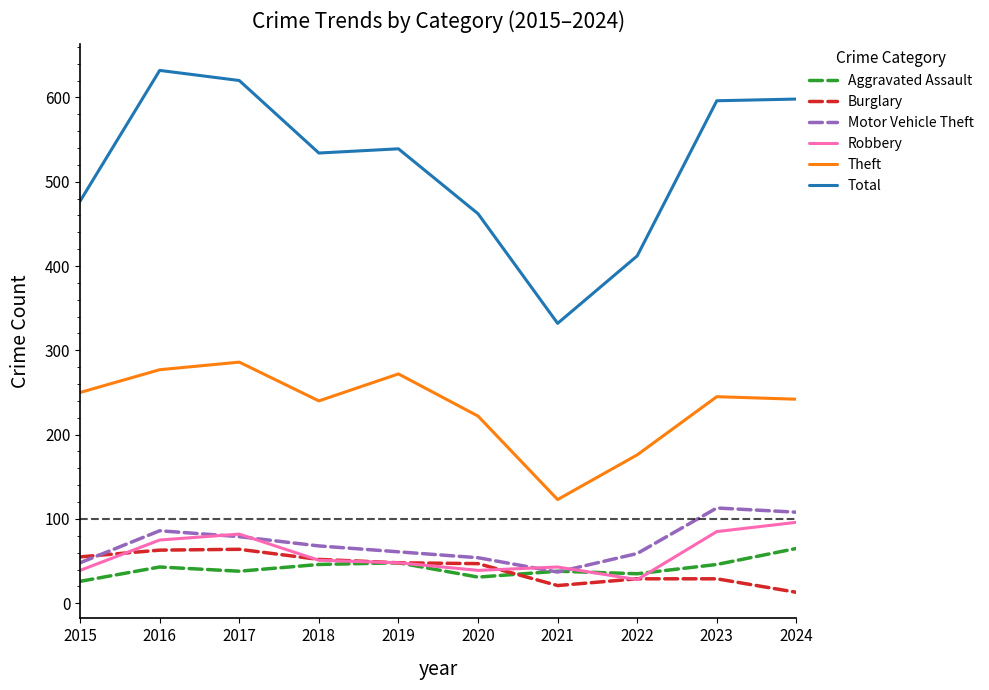

True or false: Robbery and Total intersect in this chart.

False